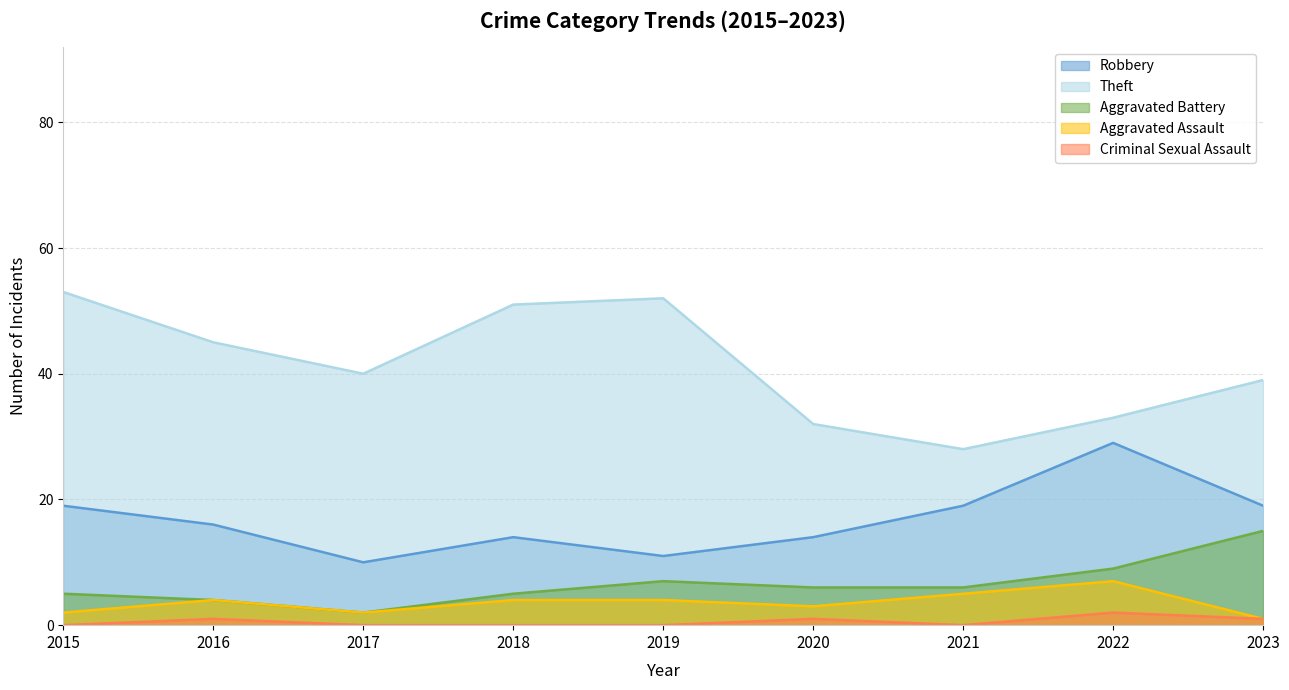

True or false: Robbery and Theft intersect in this chart.

False